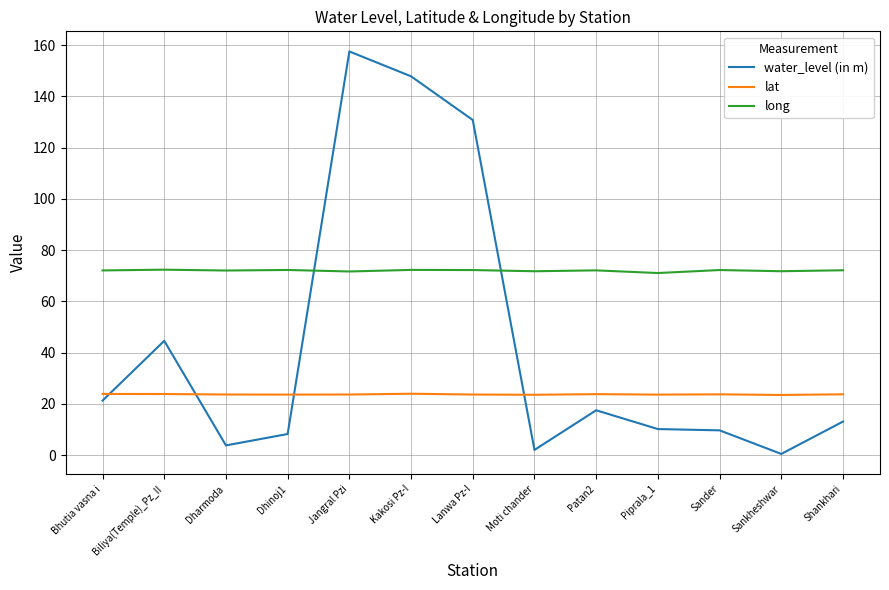

Rank the series by their average value, from lowest to highest.

lat, water_level (in m), long